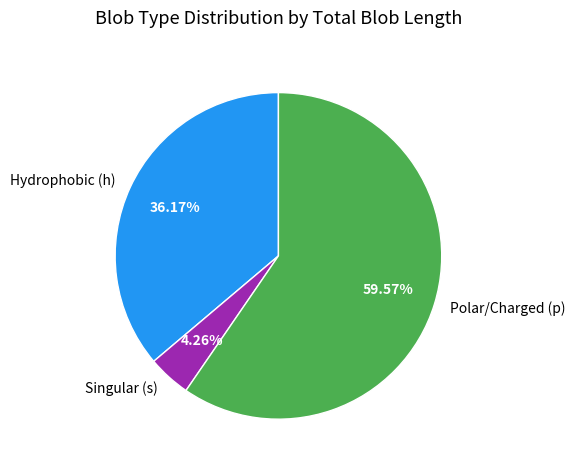

Rank the categories by value from highest to lowest.

Polar/Charged (p), Hydrophobic (h), Singular (s)